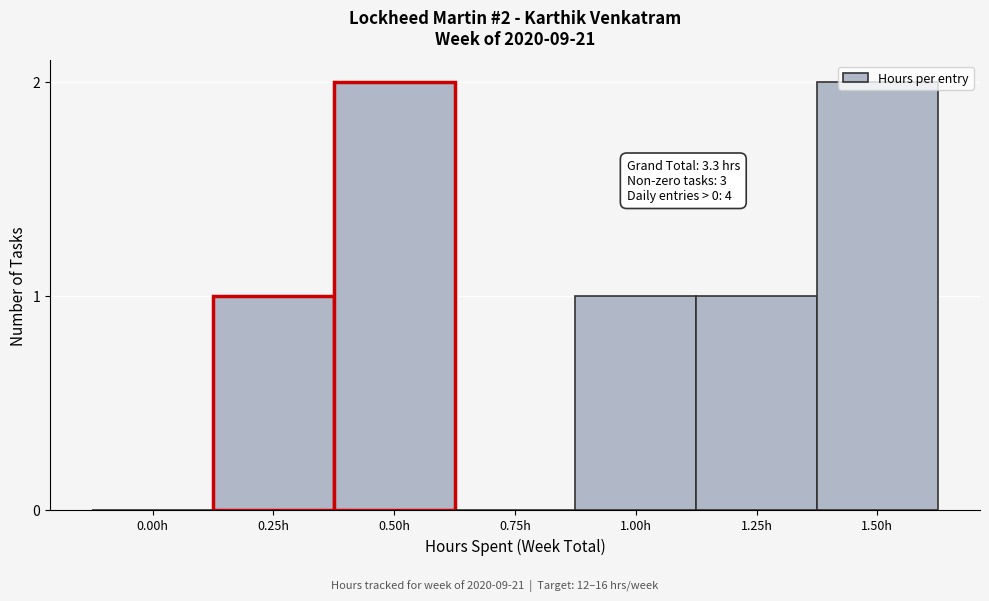

Approximately how many times larger is the value at 0.25h compared to 1.00h?

1.0